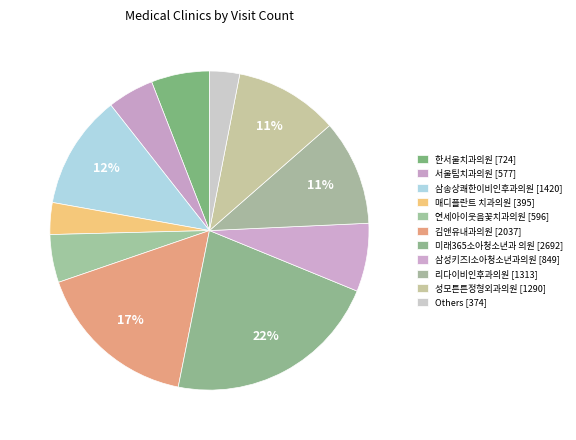

Which slice is the largest?

미래365소아청소년과 의원 [2692]